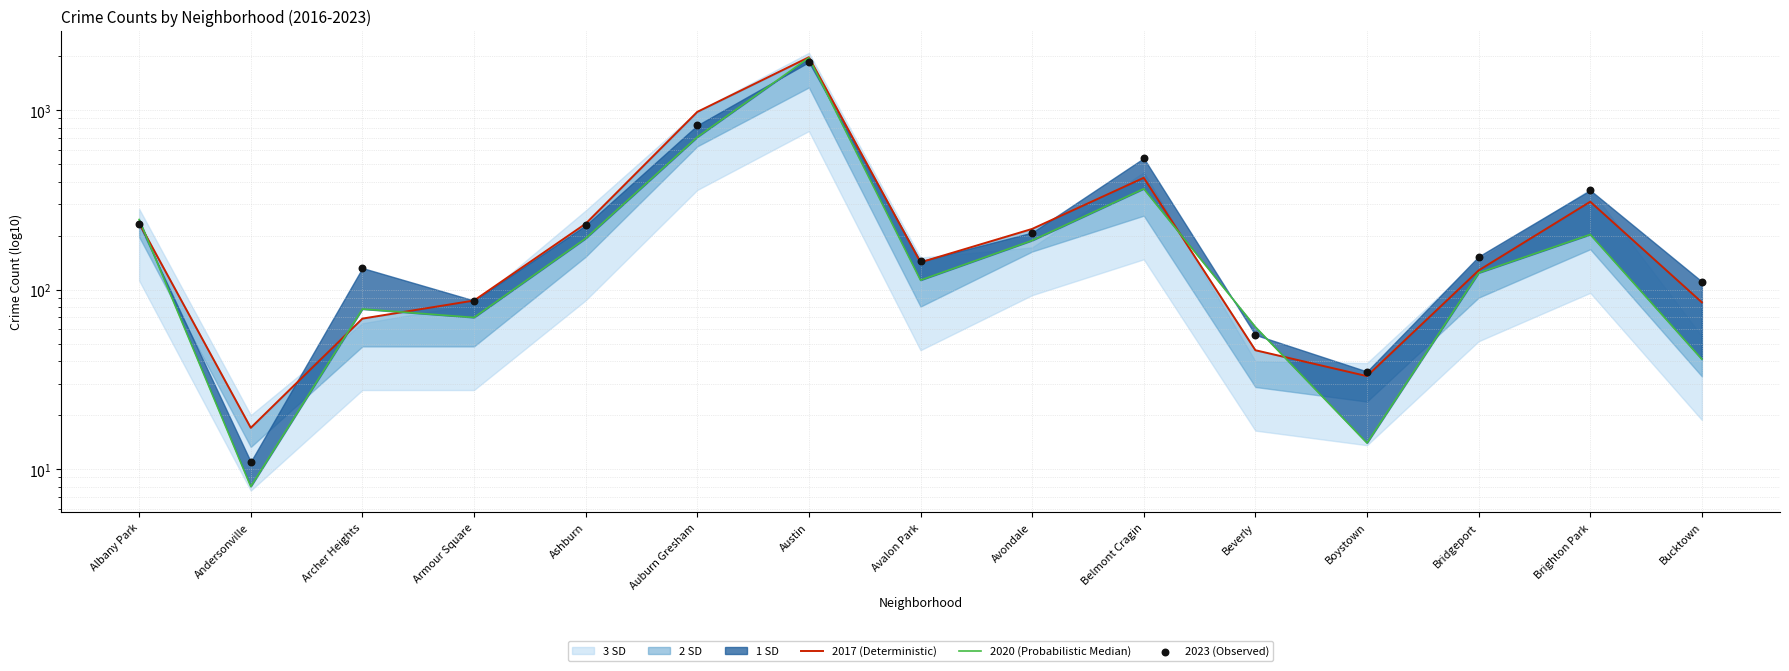

Which series has the largest Y range (max minus min)?

2017 (Deterministic)